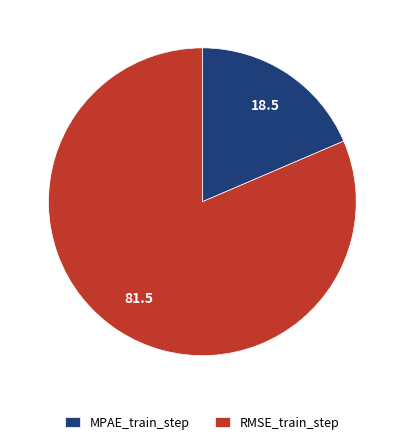

How many segments does this pie chart have?

2